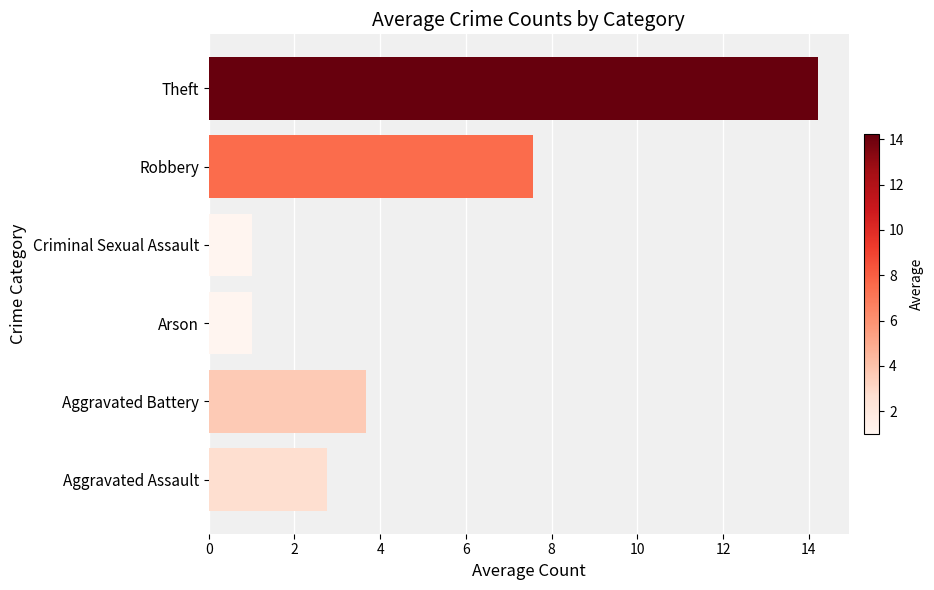

At which category does the chart reach its peak across all series?

Theft